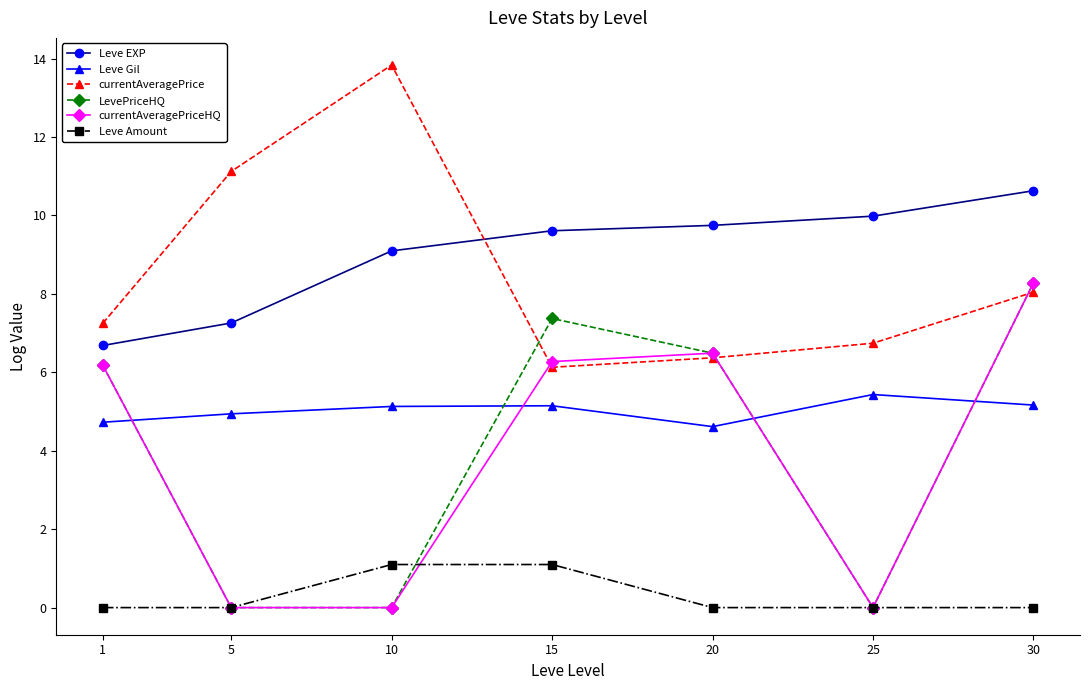

Is it true that currentAveragePrice equals 14.9 at 5?

False